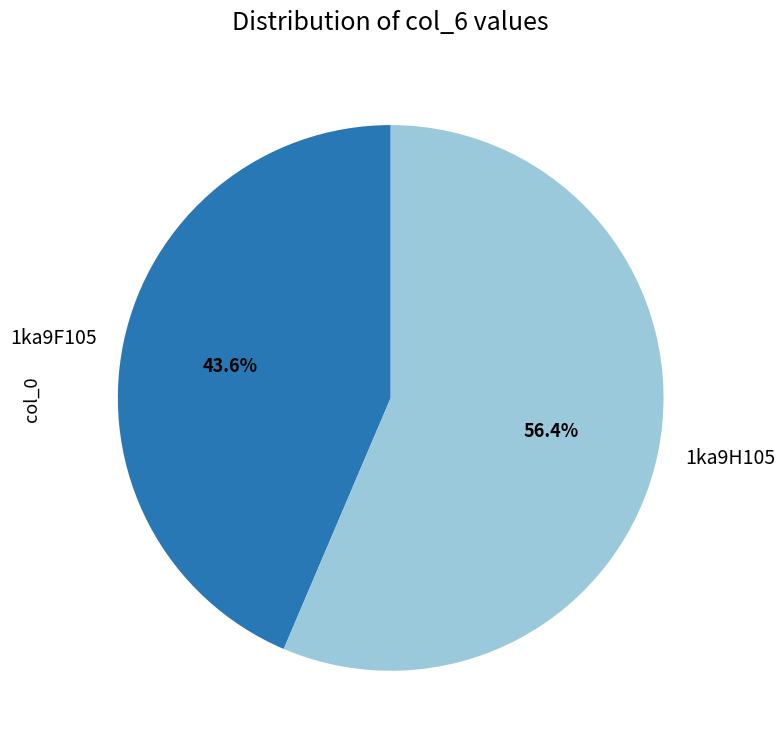

True or false: 1ka9H105 accounts for 56% of the total.

True